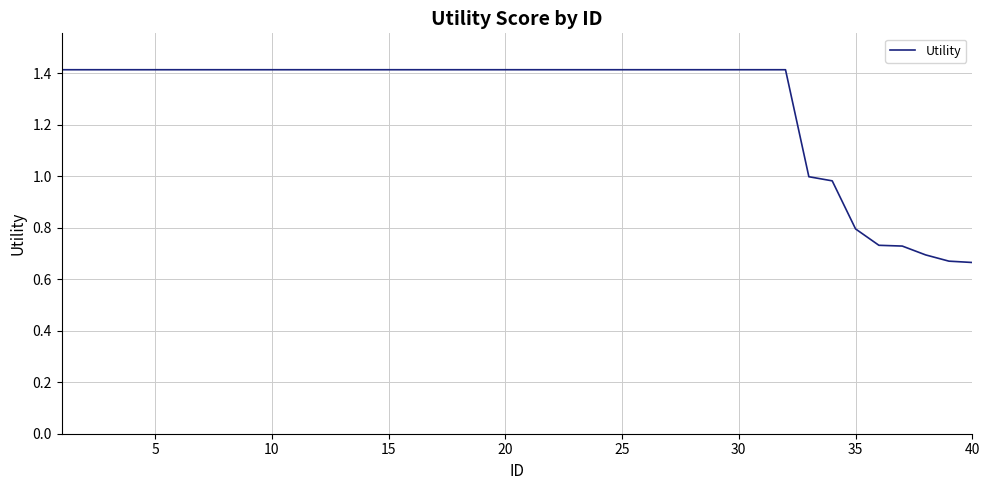

What is the greatest value displayed?

1.4